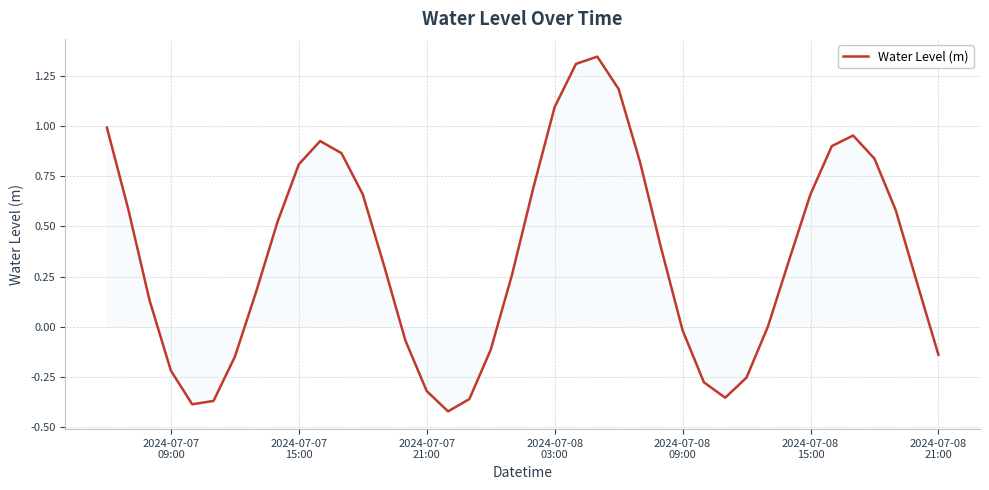

What is the difference between the maximum and minimum values?

1.8